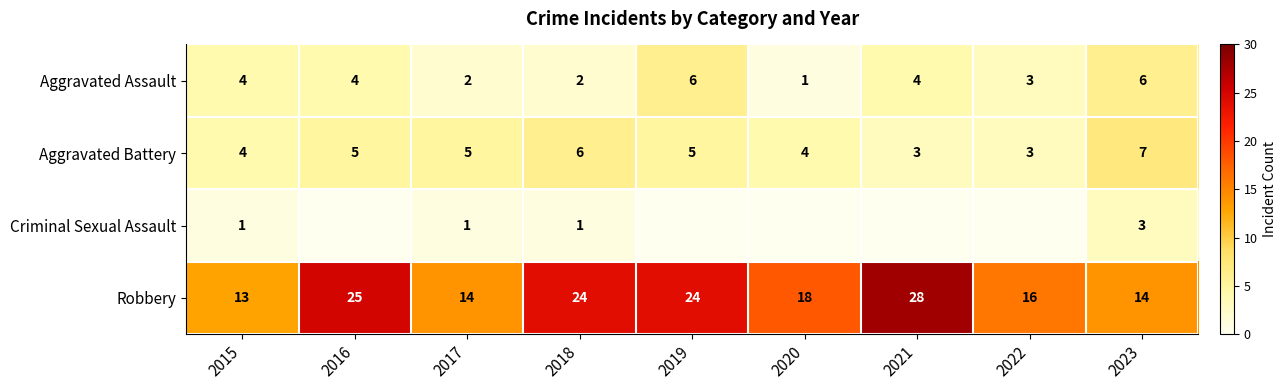

What is the difference between the second highest and second lowest values in the Robbery series?

11